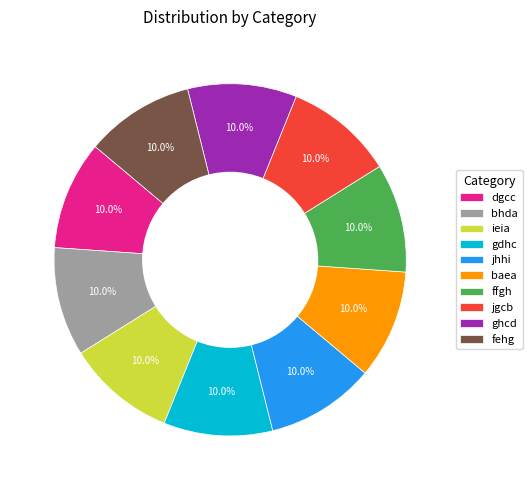

The gdhc slice represents 10% of the pie. True or false?

True